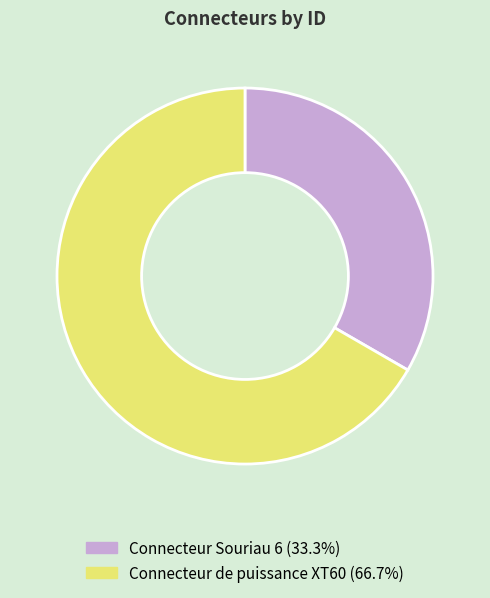

Do Connecteur de puissance XT60 (66.7%) and Connecteur Souriau 6 (33.3%) together represent more than half of the pie?

Yes